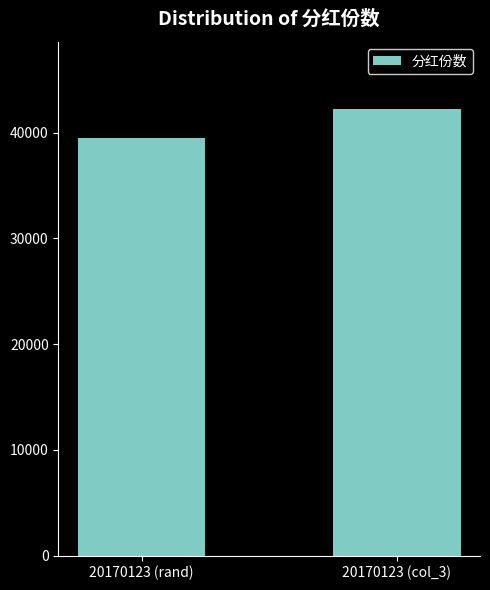

What is the change in value from 20170123 (rand) to 20170123 (col_3)?

+2744.8